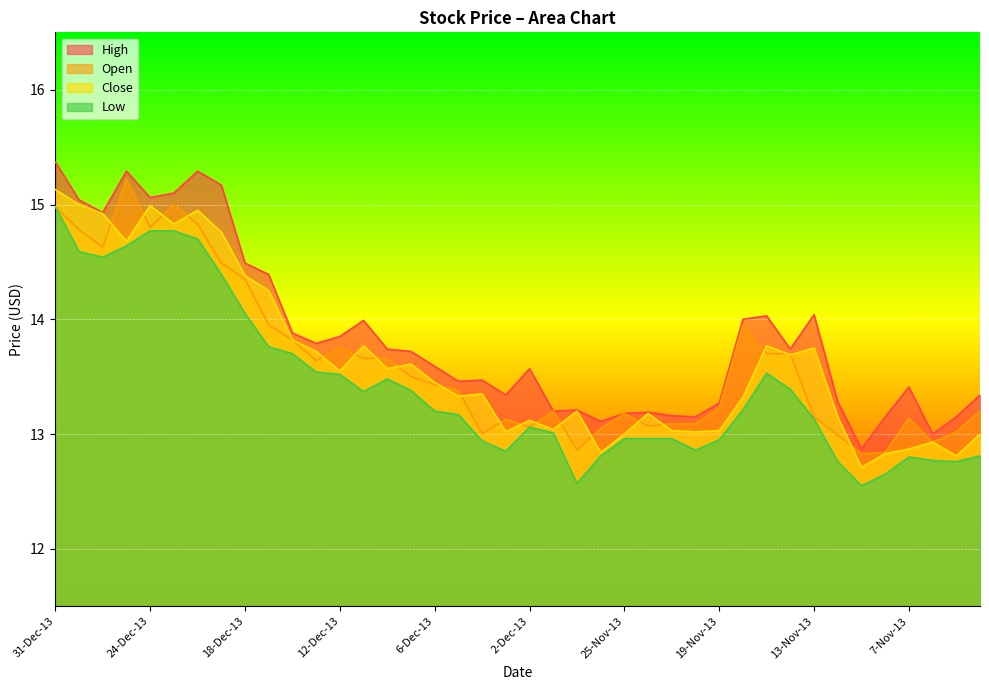

Count the number of data series in this chart.

4